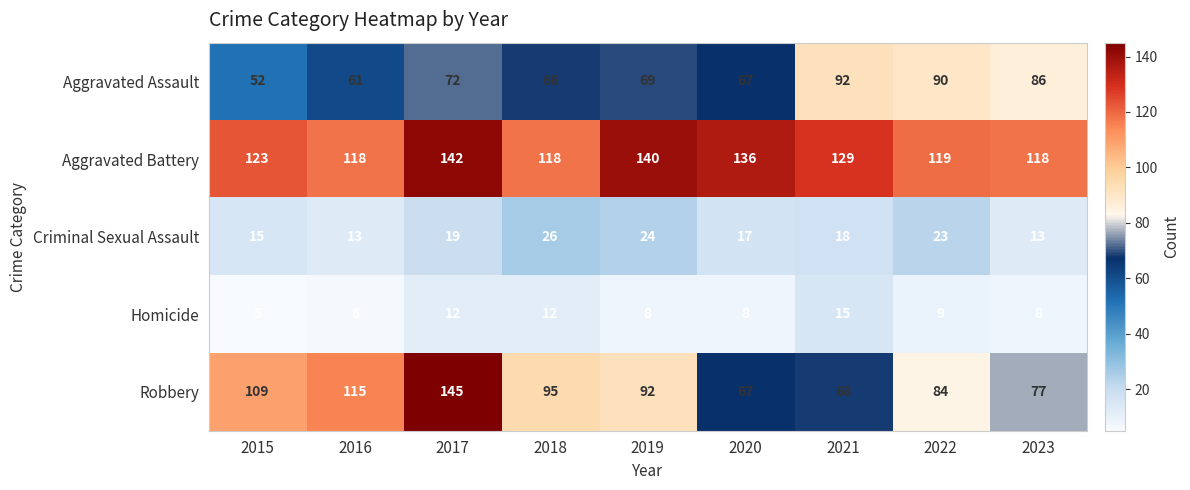

What is the minimum value shown in the chart?

5